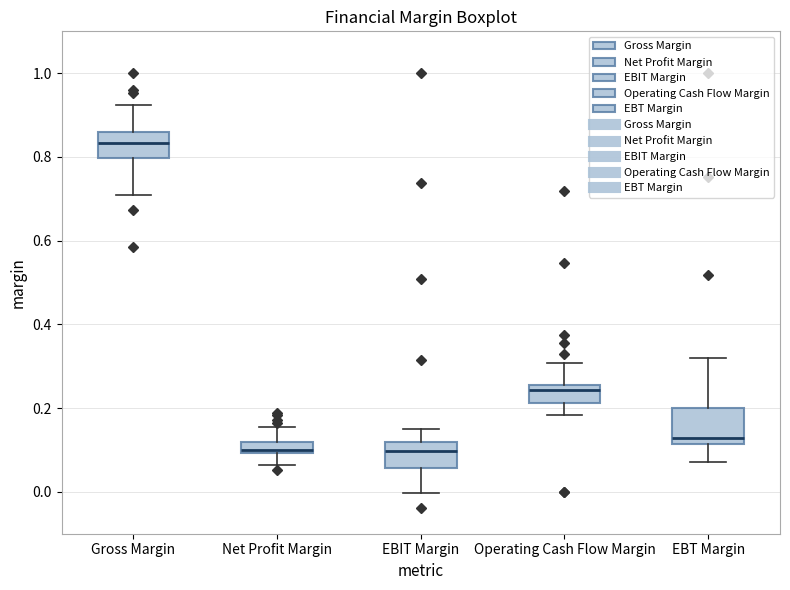

Where is the lower edge of the box for Gross Margin on the y-axis? The values are not printed on the chart, so give them approximately, as read against the axis.

0.80